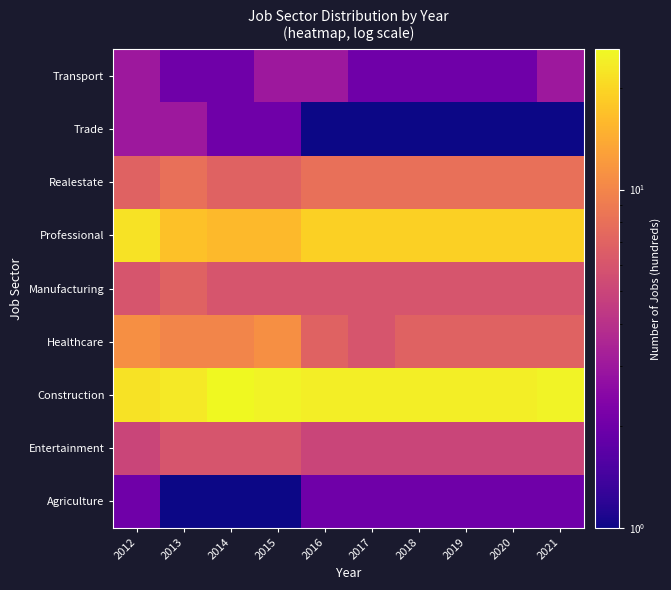

Rank the series by their maximum value, from highest to lowest.

Construction, Professional, Healthcare, Realestate, Manufacturing, Entertainment, Trade, Transport, Agriculture